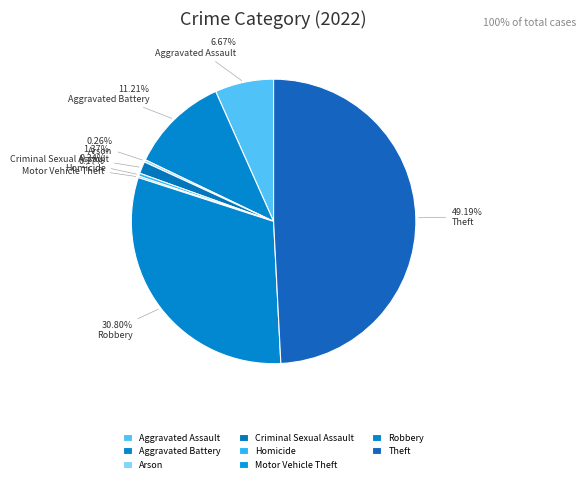

What percentage is the Criminal Sexual Assault slice, to the nearest percent?

1%